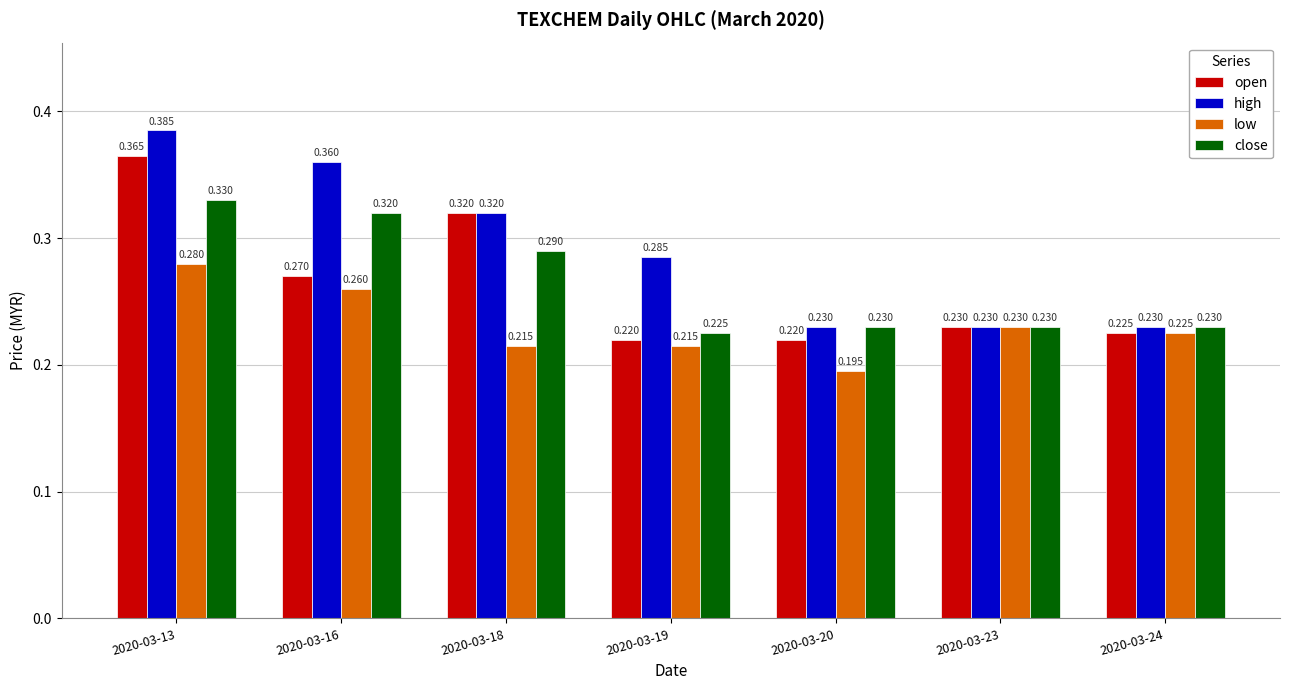

Which series has the largest range (max minus min)?

high